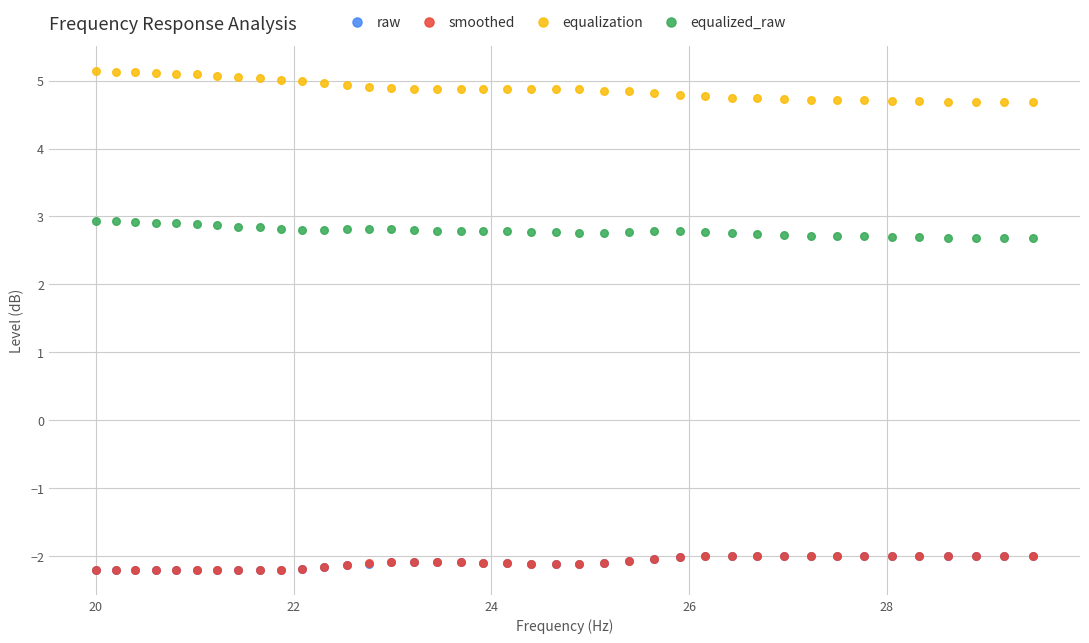

What are all the series names shown in the legend?

raw, smoothed, equalization, equalized_raw